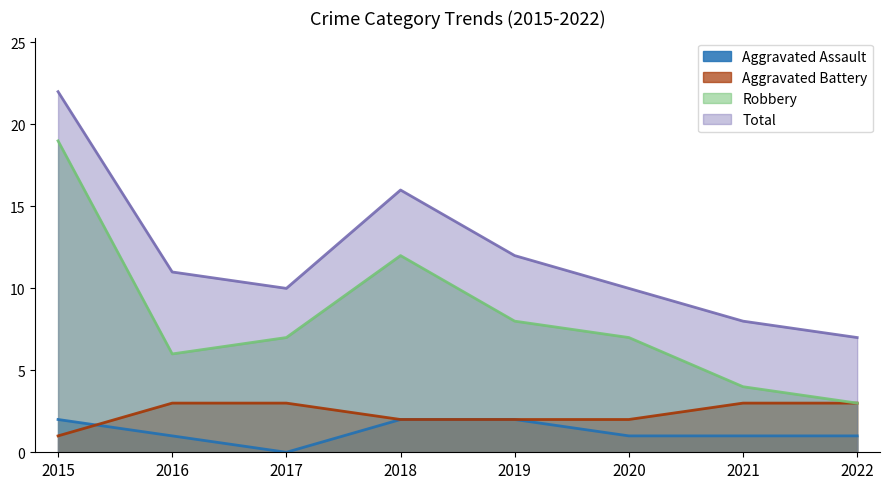

Count the Aggravated Battery values in the range 2 to 3.

7